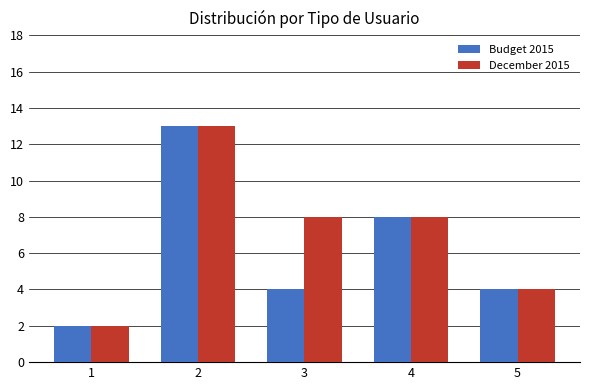

What is the highest value of the Budget 2015 series?

13